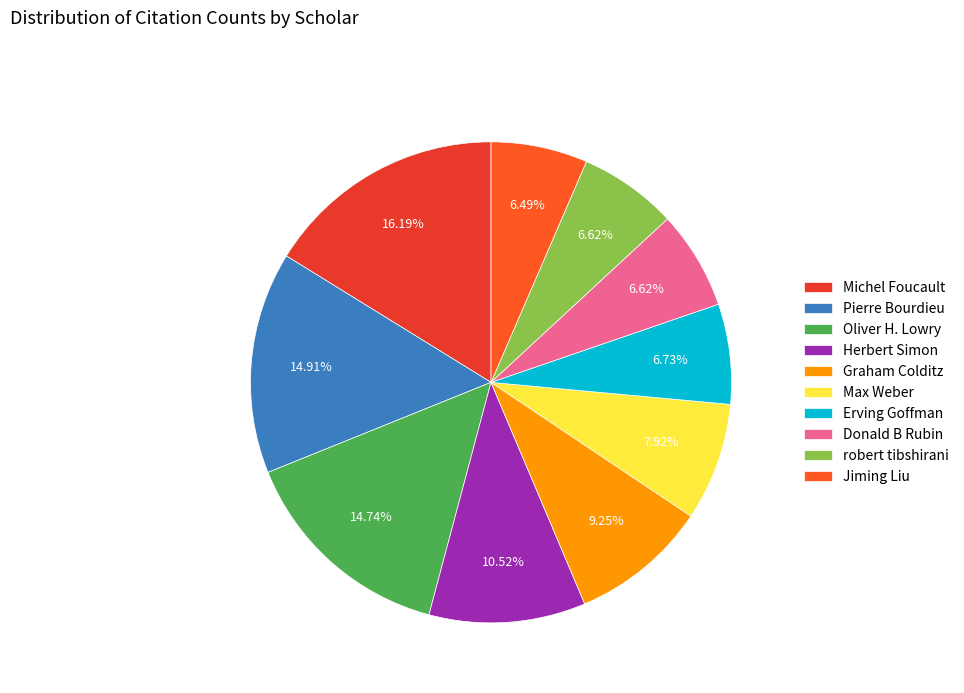

How many slices are in this pie chart?

10